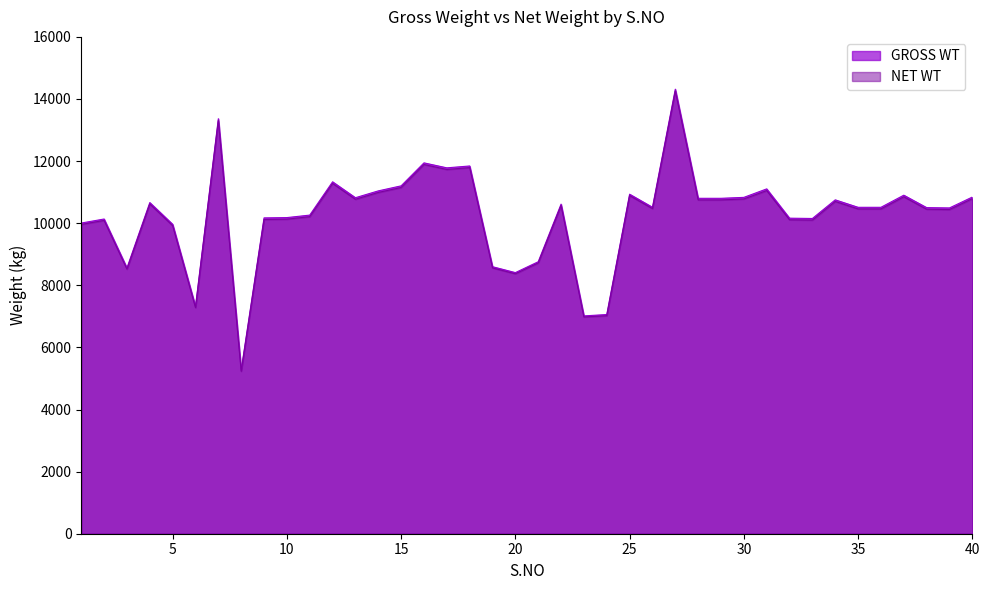

Rank the categories by NET WT value from highest to lowest.

27, 7, 16, 18, 17, 12, 15, 31, 14, 25, 37, 40, 30, 13, 28, 29, 34, 4, 22, 26, 35, 36, 38, 39, 11, 10, 9, 32, 33, 2, 1, 5, 21, 19, 3, 20, 6, 24, 23, 8